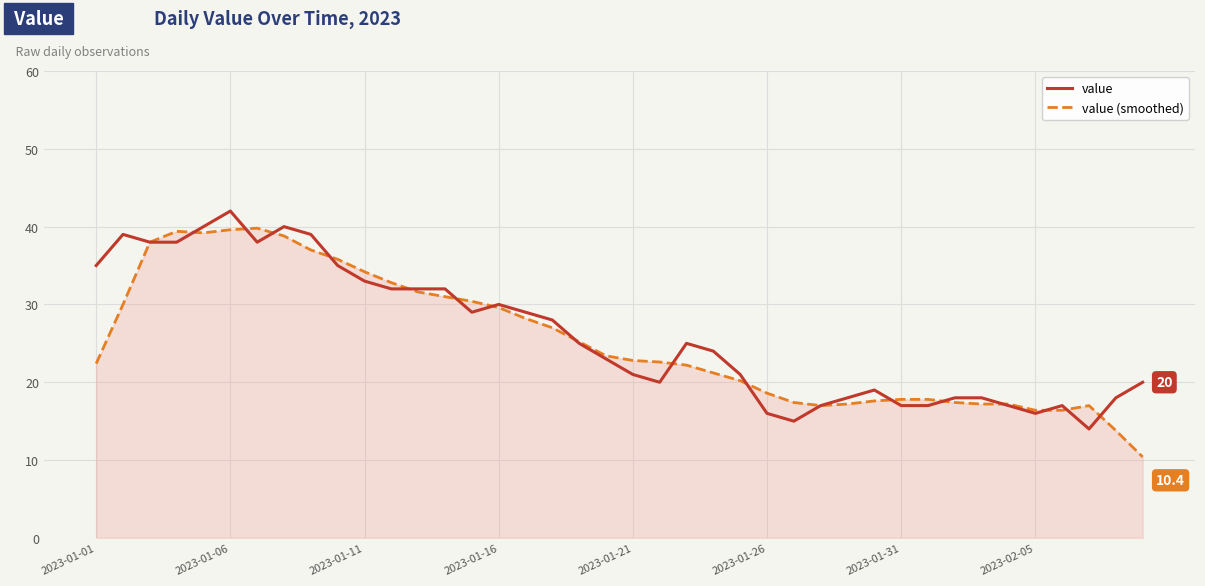

What is the minimum value shown in the chart?

10.4